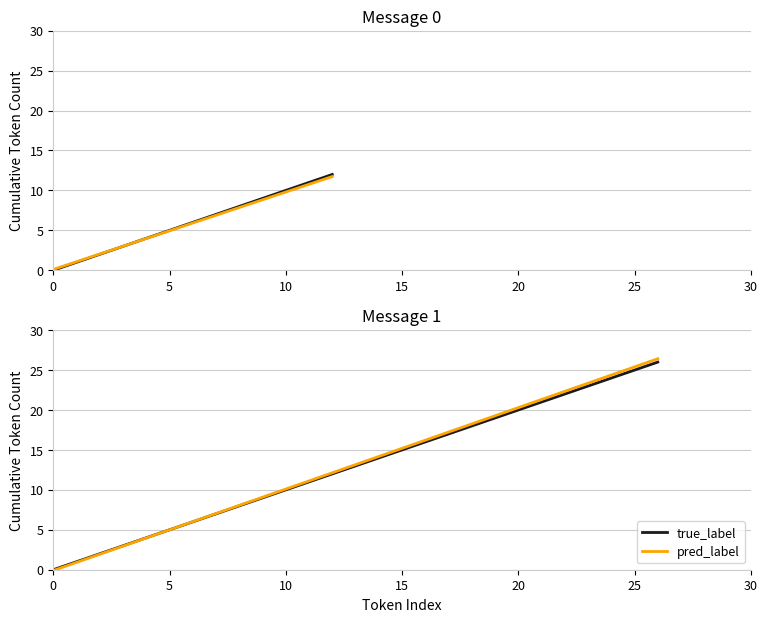

What is the maximum value for pred_label?

26.4